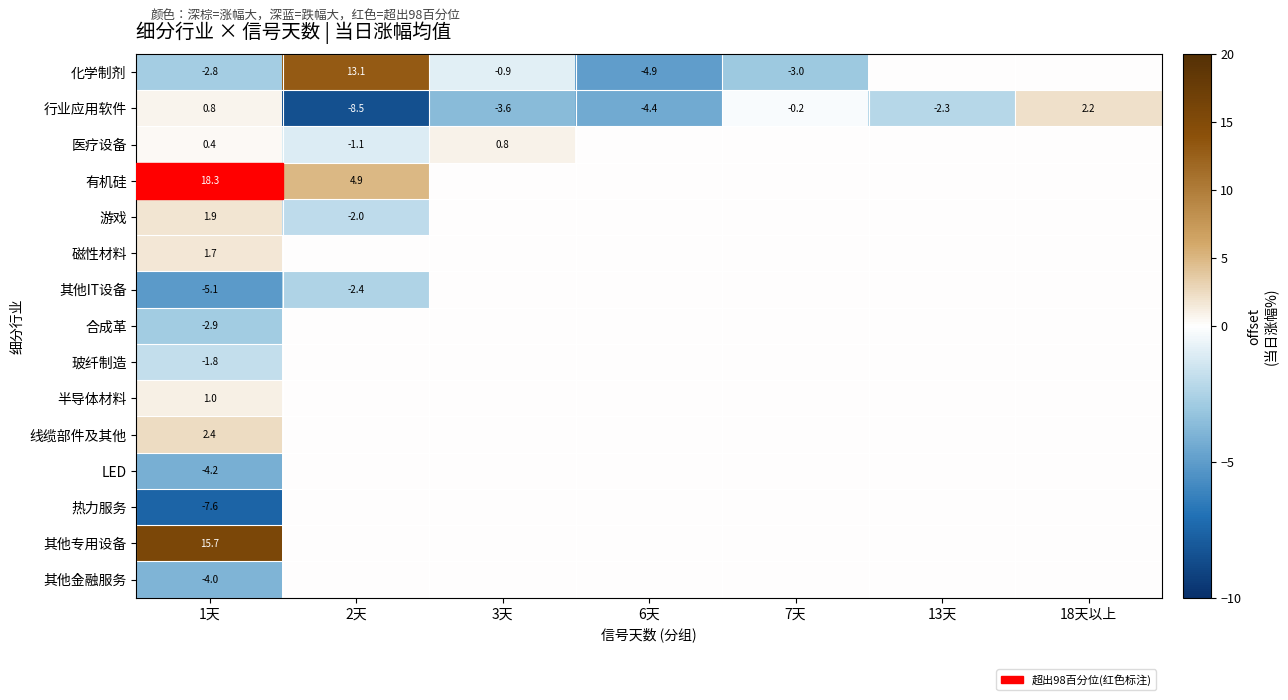

The value of 行业应用软件 at 3天 is -5.7. True or false?

False